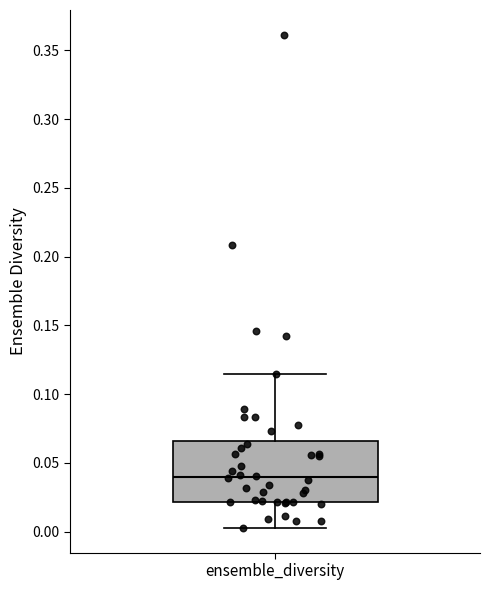

Read this box plot against the y-axis: the position of the median line, the range covered by the box, and the ends of both whiskers. The values are not printed on the chart, so give them approximately, as read against the axis.

median 0.040, box 0.020 to 0.065, whiskers 0.005 to 0.115